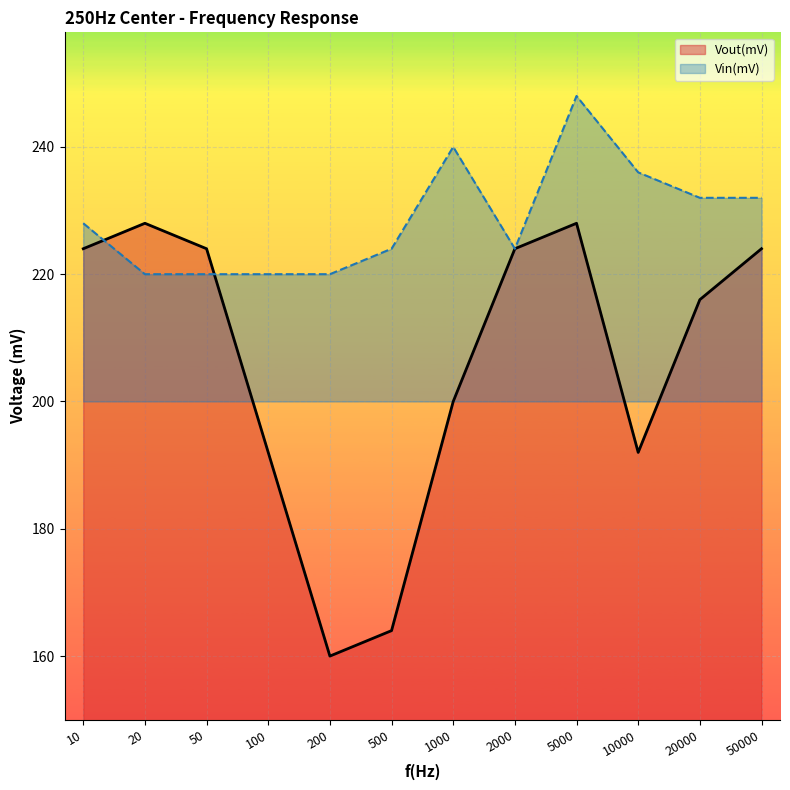

Where does the Vout(mV) series first go above 224?

20